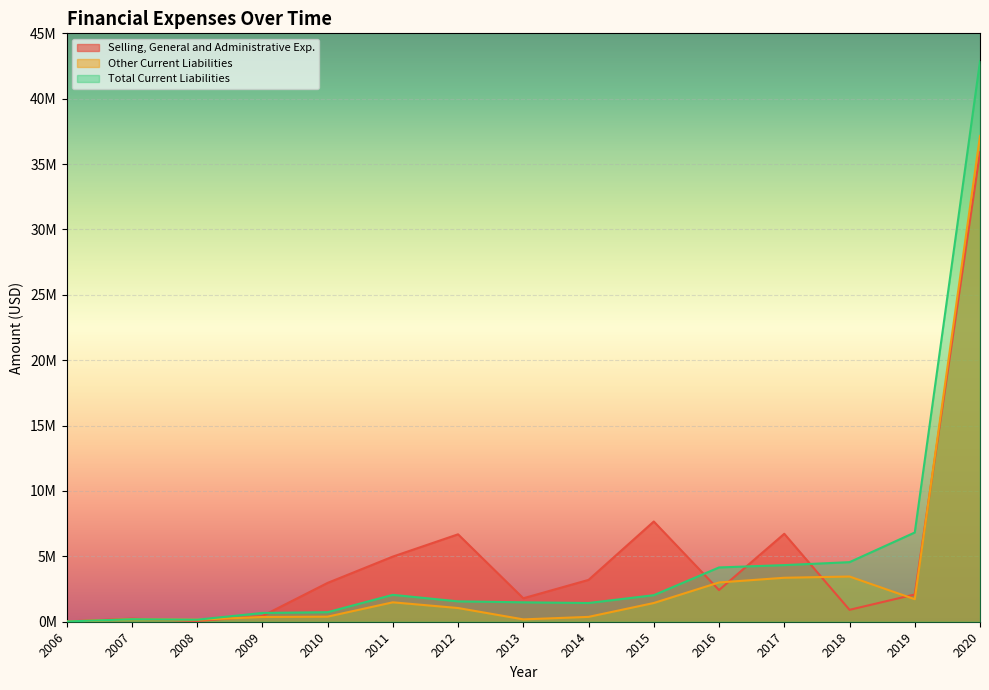

How many data points in Other Current Liabilities are less than 1048277?

7